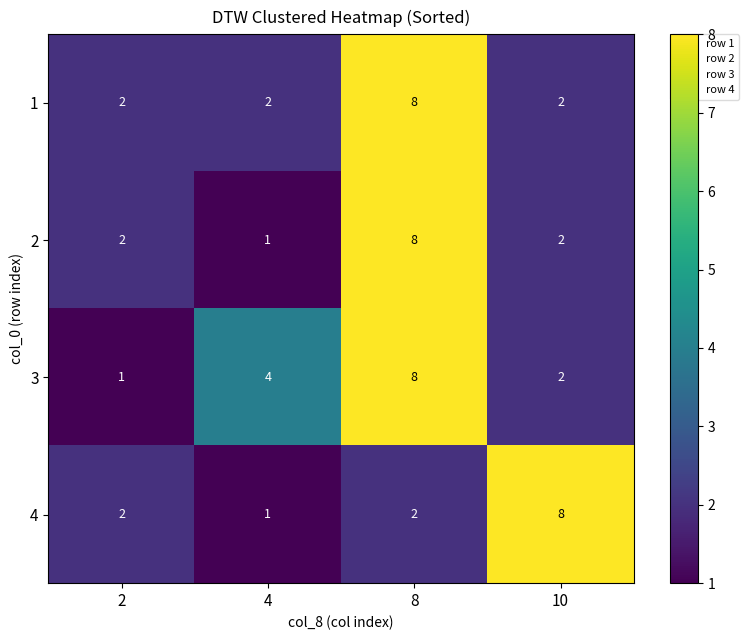

Reading left to right, what are all the values shown in this chart?

1: 2	2	8	2
2: 2	1	8	2
3: 1	4	8	2
4: 2	1	2	8